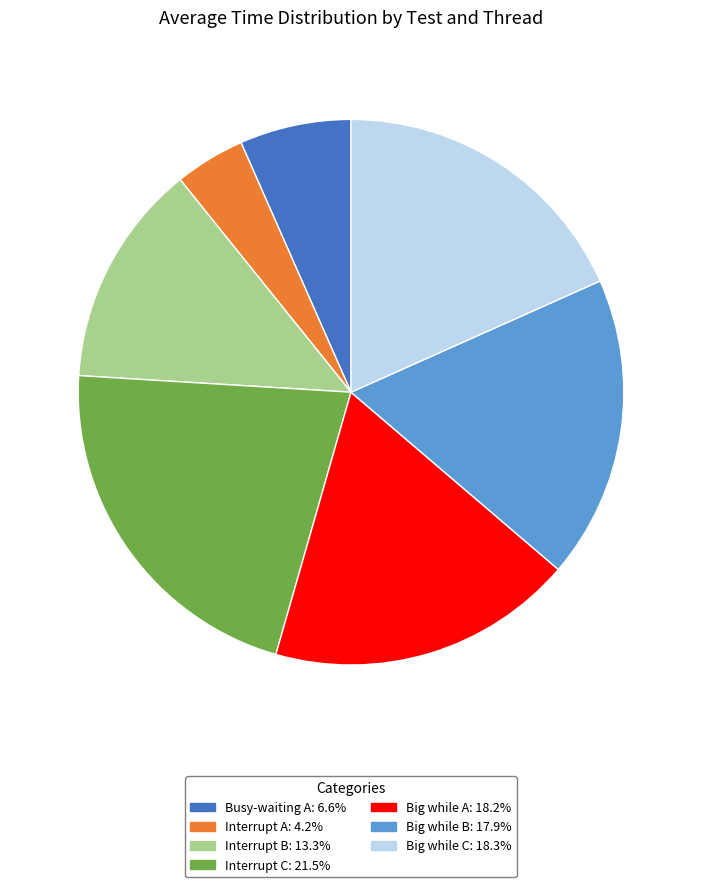

Is there a majority slice in this chart?

No